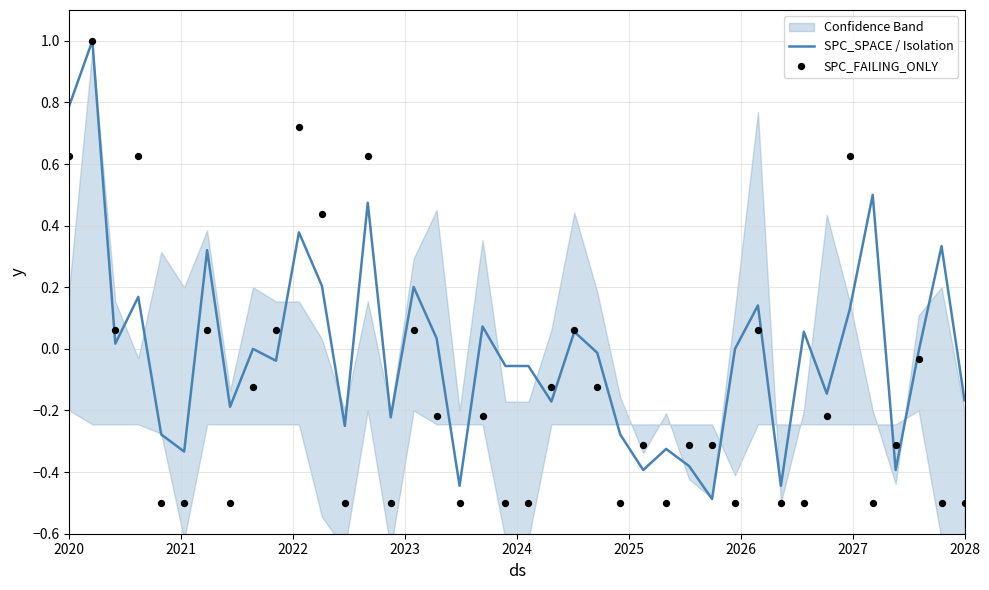

Which series reaches the minimum Y coordinate?

SPC_FAILING_ONLY